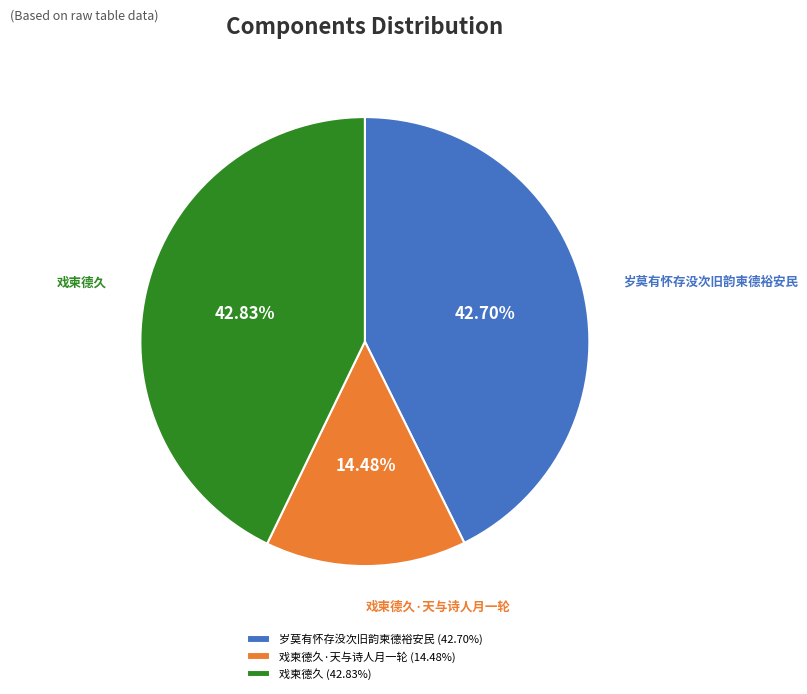

True or false: 戏柬德久 accounts for 50% of the total.

False